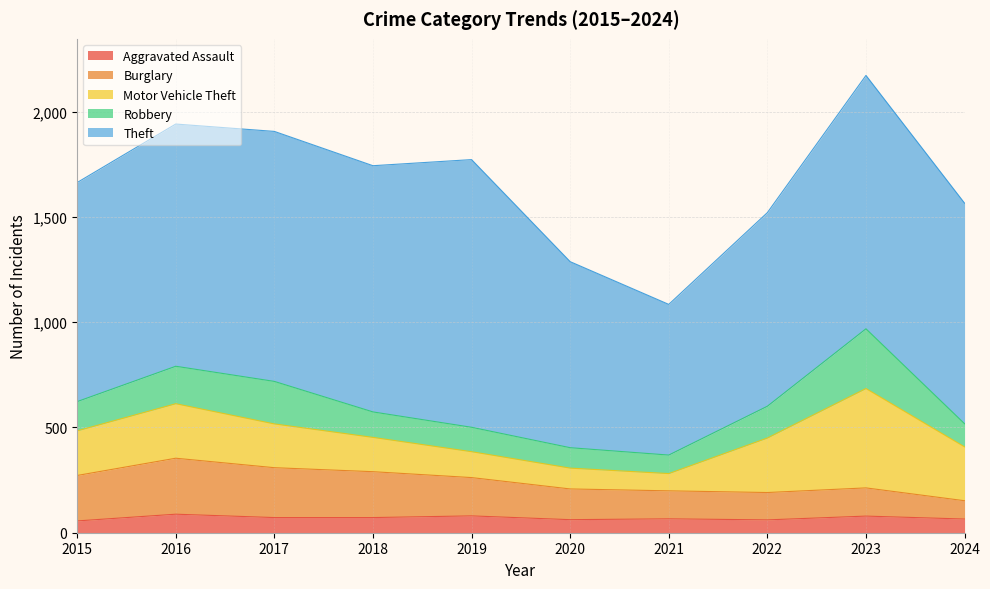

What is the maximum value shown in the chart?

1272